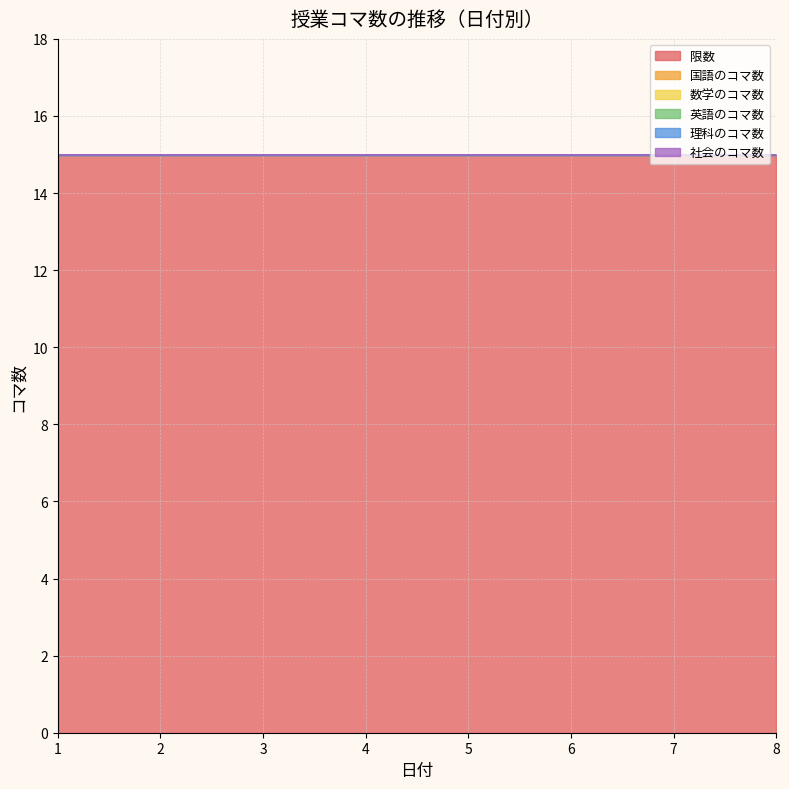

How many lines are shown in the chart?

6